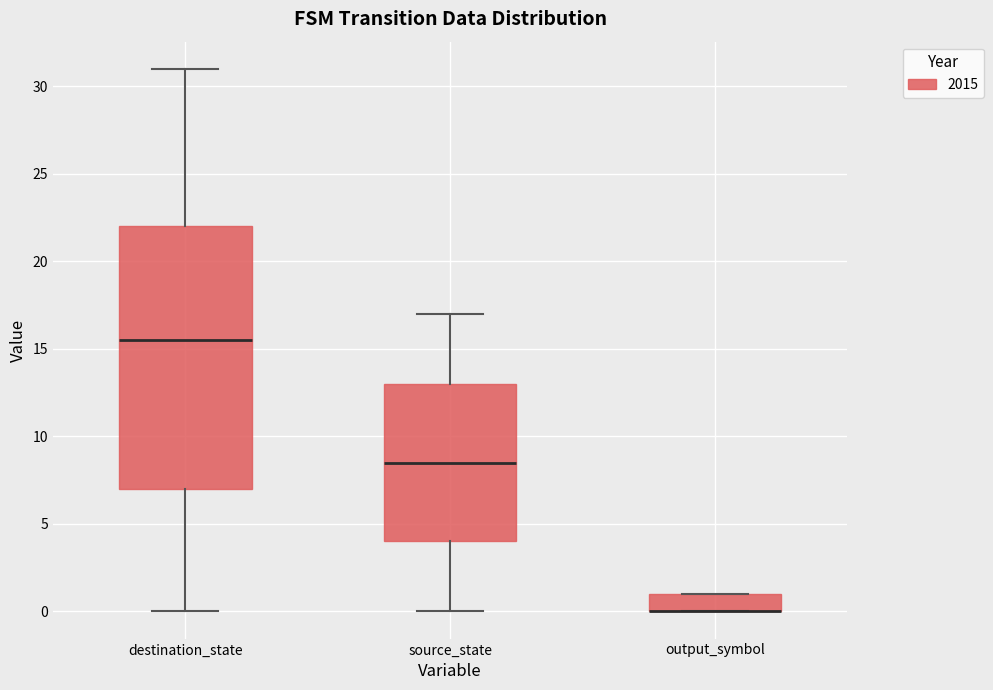

Which box is the tallest, from its lower edge to its upper edge?

destination_state